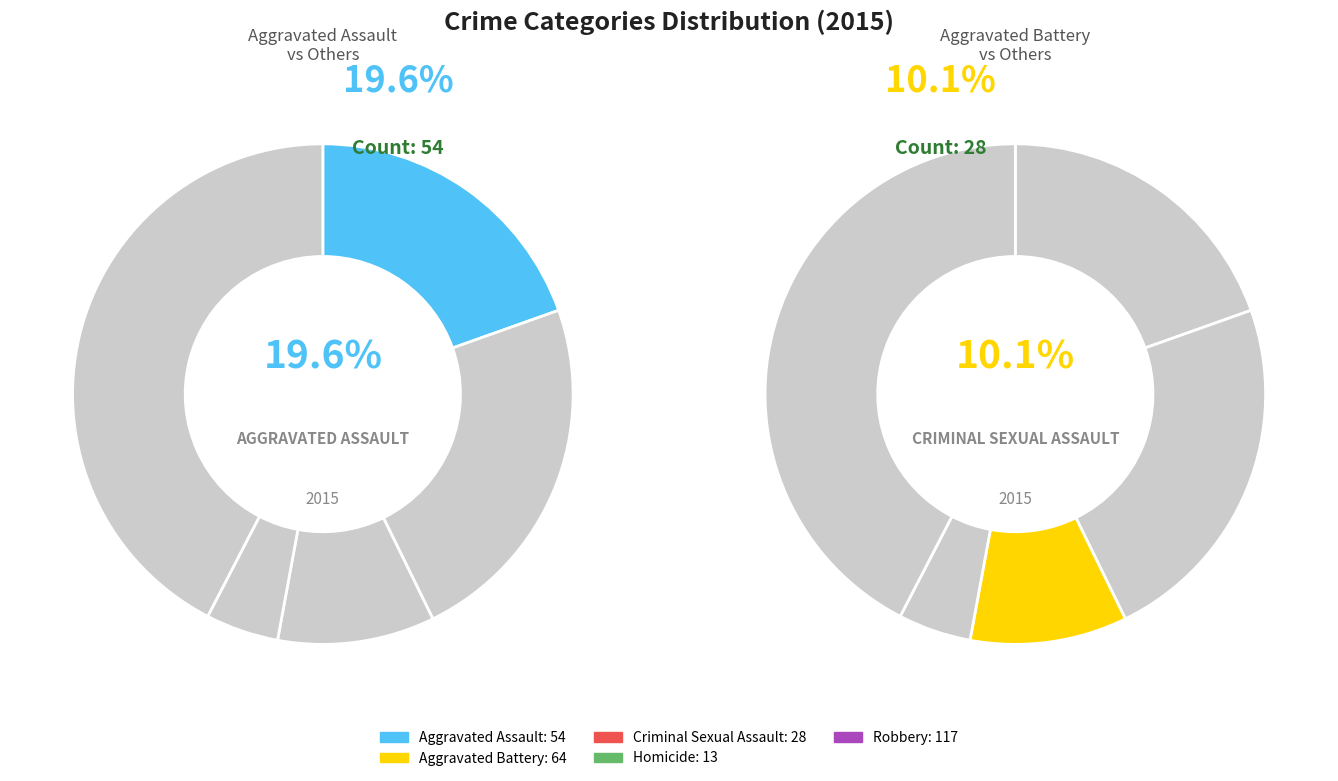

Count the number of slices in the pie.

5